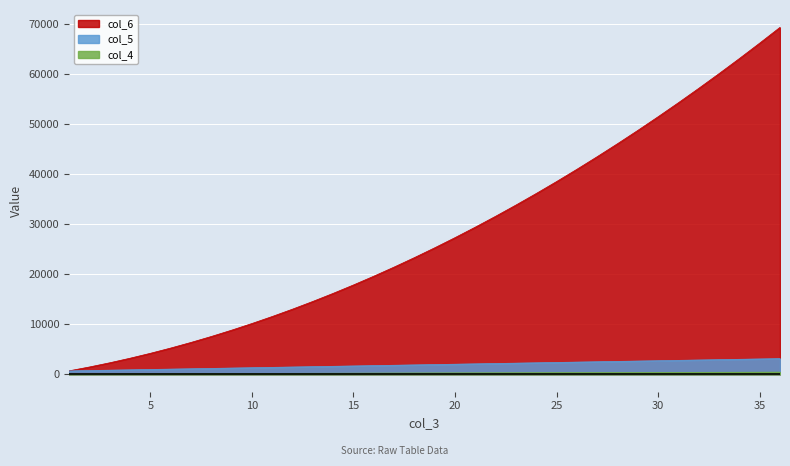

True or false: col_5 has more than 0 points higher than both neighbors.

False